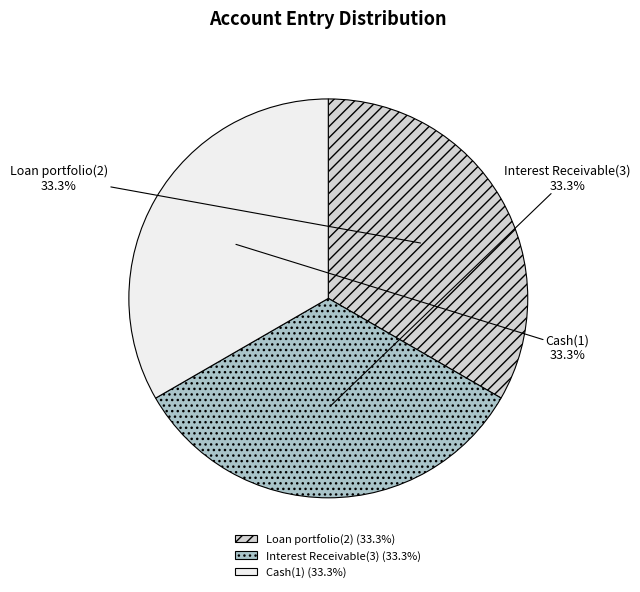

Does any single category account for the majority?

No